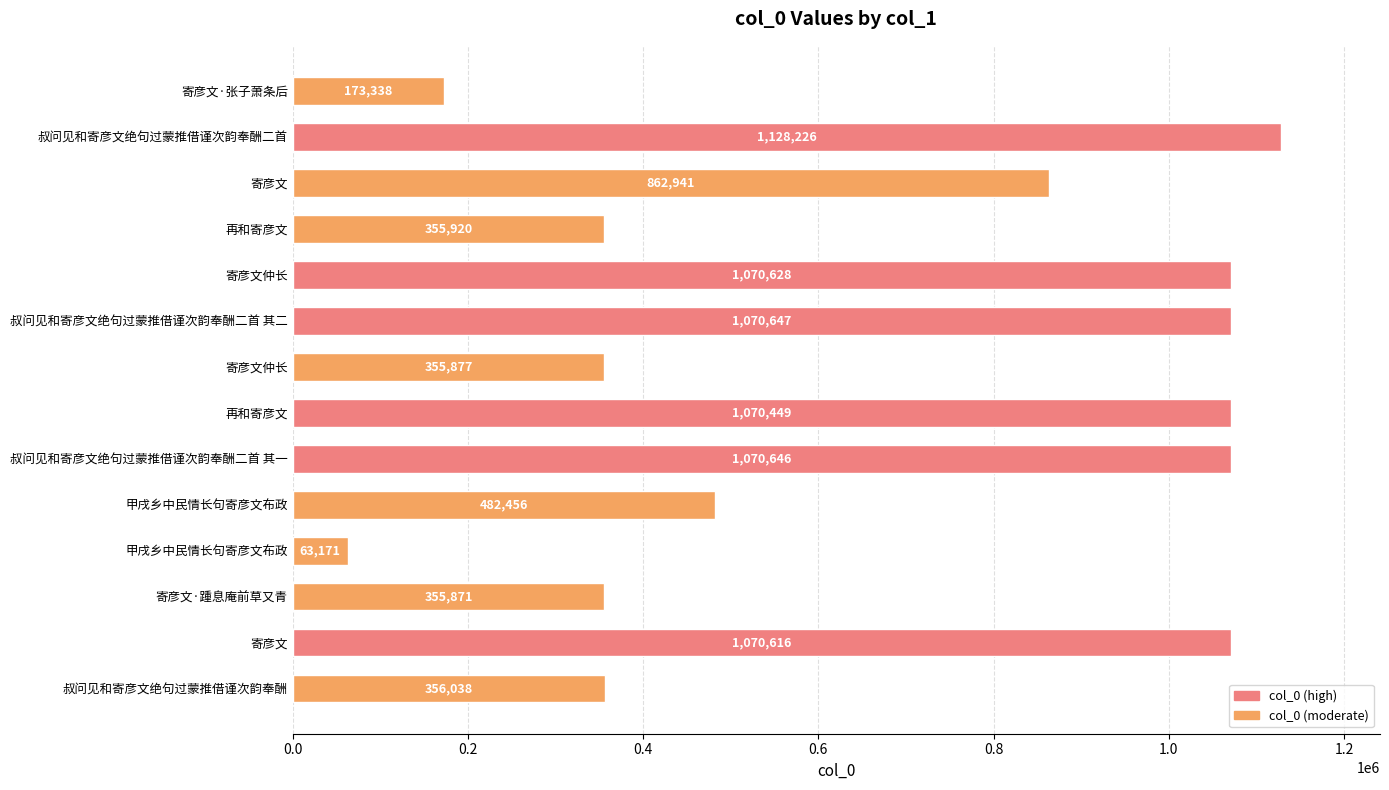

Rank the categories by value from highest to lowest.

叔问见和寄彦文绝句过蒙推借谨次韵奉酬二首, 叔问见和寄彦文绝句过蒙推借谨次韵奉酬二首 其二, 叔问见和寄彦文绝句过蒙推借谨次韵奉酬二首 其一, 寄彦文仲长, 寄彦文, 再和寄彦文, 寄彦文, 甲戌乡中民情长句寄彦文布政, 叔问见和寄彦文绝句过蒙推借谨次韵奉酬, 再和寄彦文, 寄彦文仲长, 寄彦文·踵息庵前草又青, 寄彦文·张子萧条后, 甲戌乡中民情长句寄彦文布政